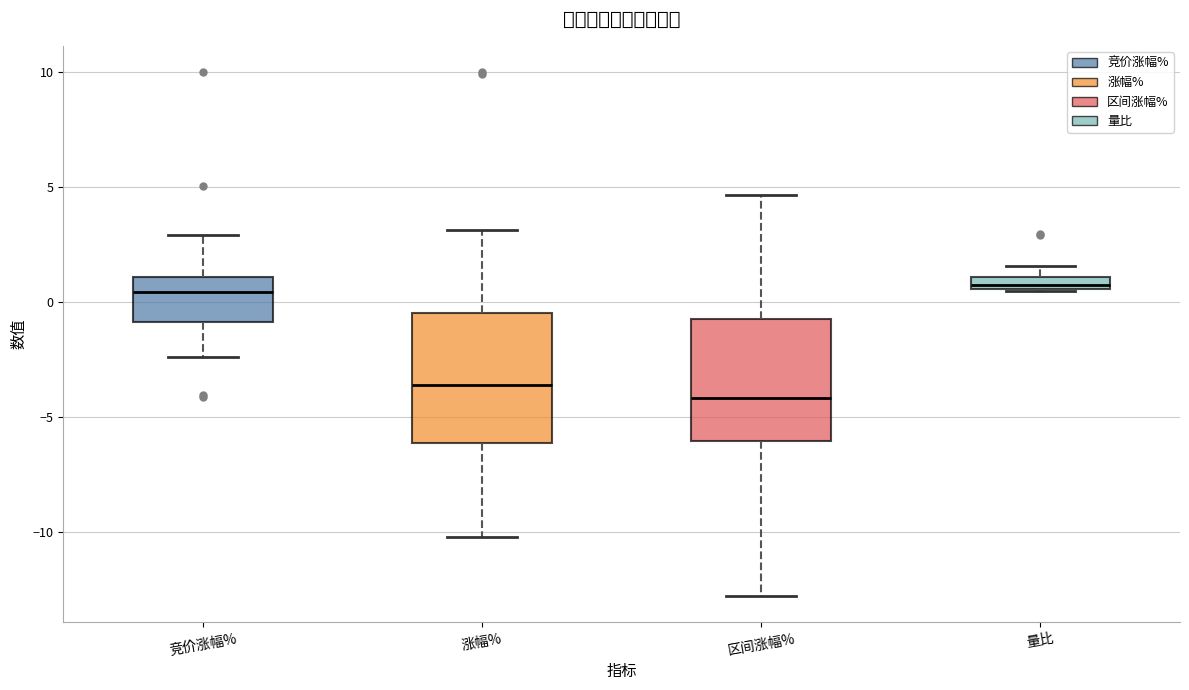

Which box has the lowest median line?

区间涨幅%